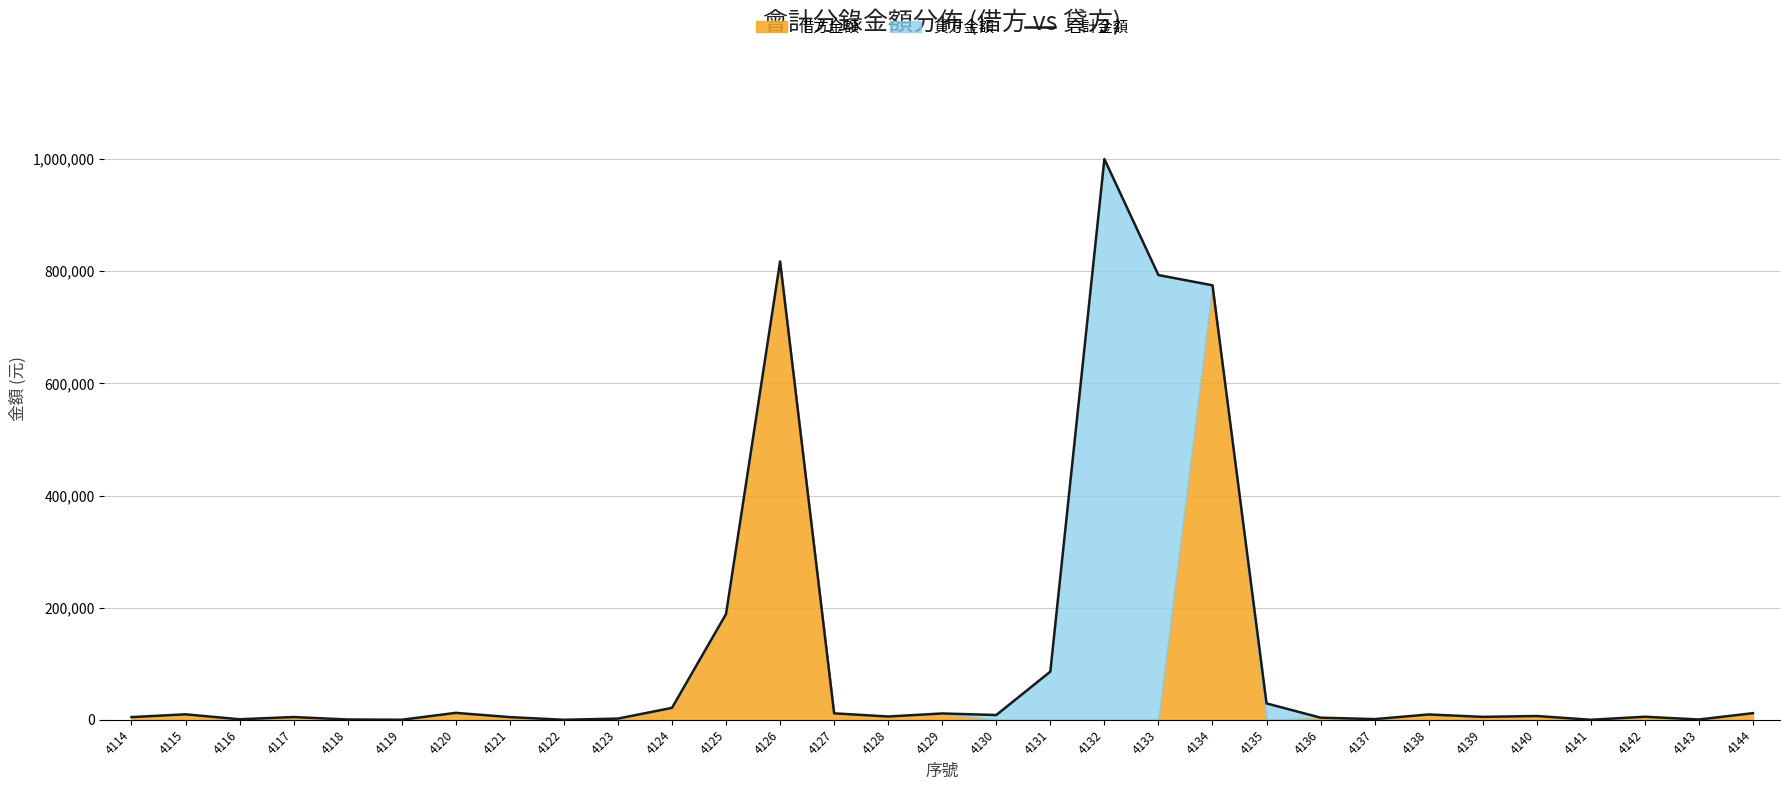

True or false: there are more than 2 points higher than both neighbors.

True